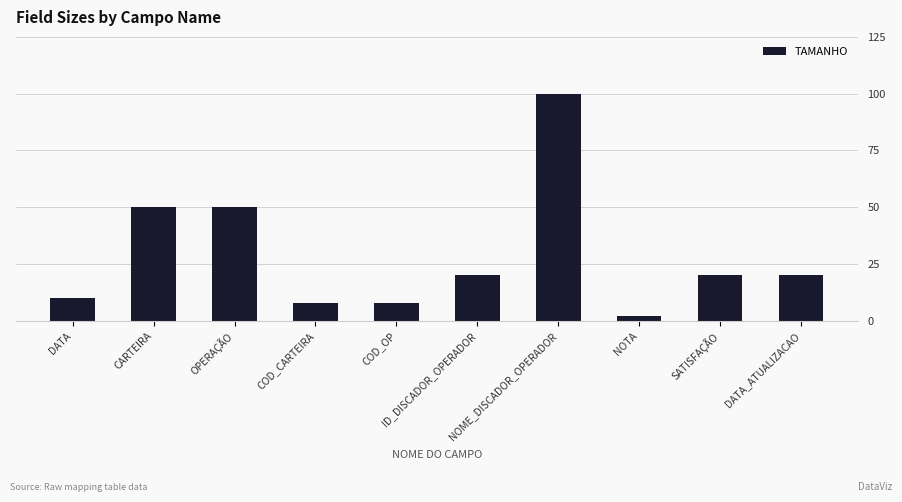

Which label corresponds to the largest value in the chart?

NOME_DISCADOR_OPERADOR